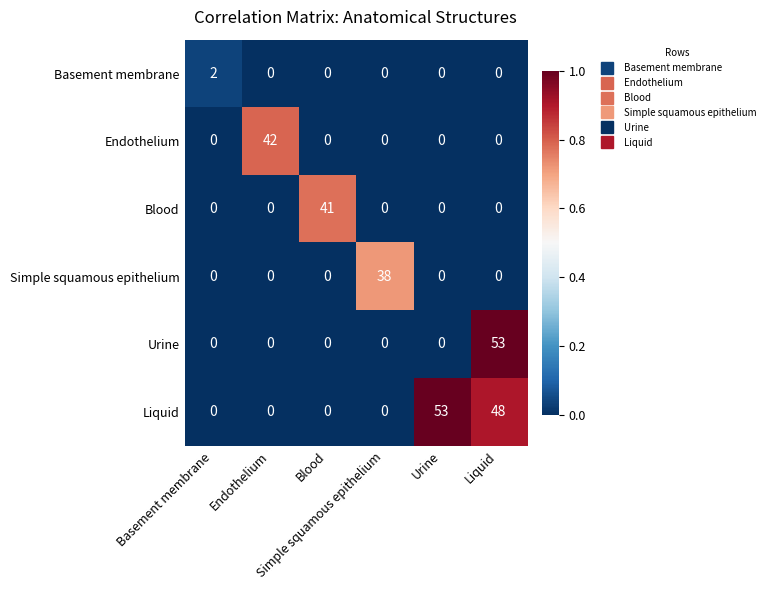

What is the greatest value displayed?

53